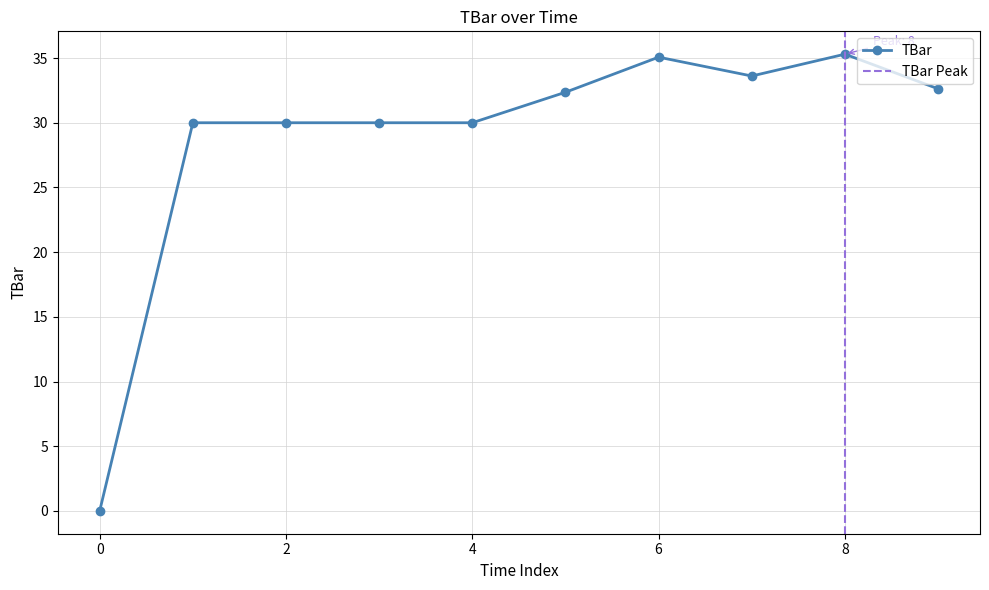

How many distinct data groups are displayed?

1